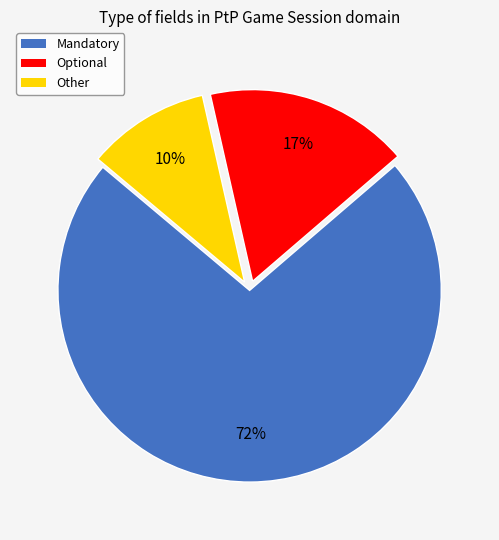

Combined, do Mandatory and Optional account for over 50%?

Yes